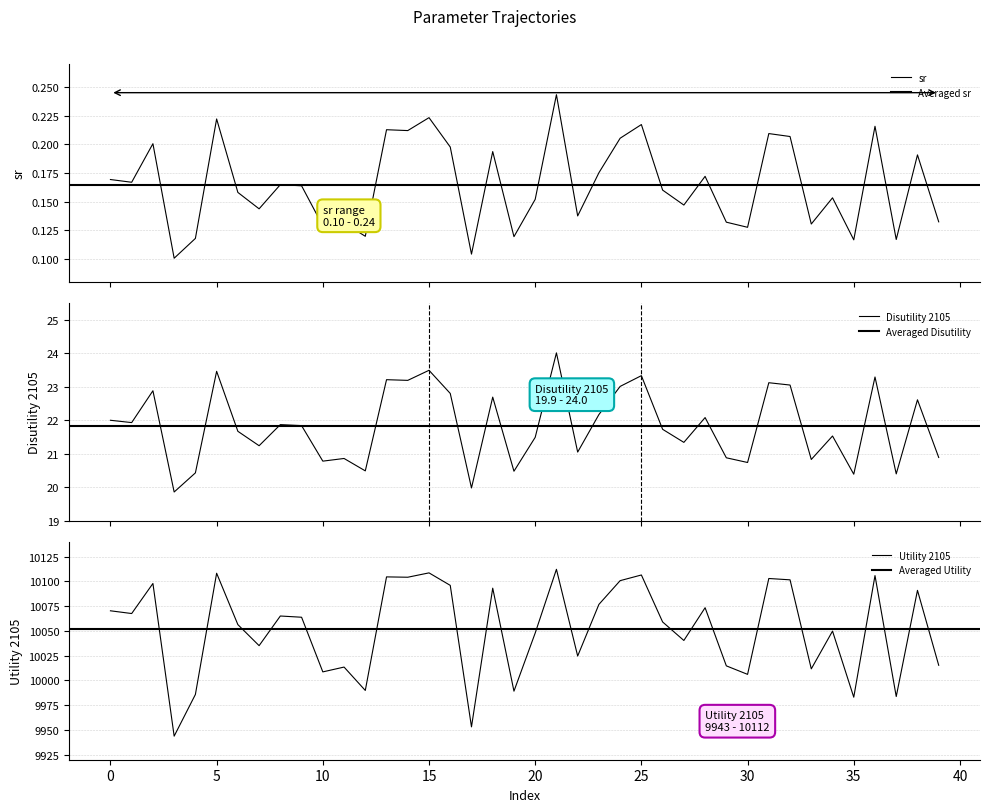

True or false: Utility 2105 and sr cross at least once.

False